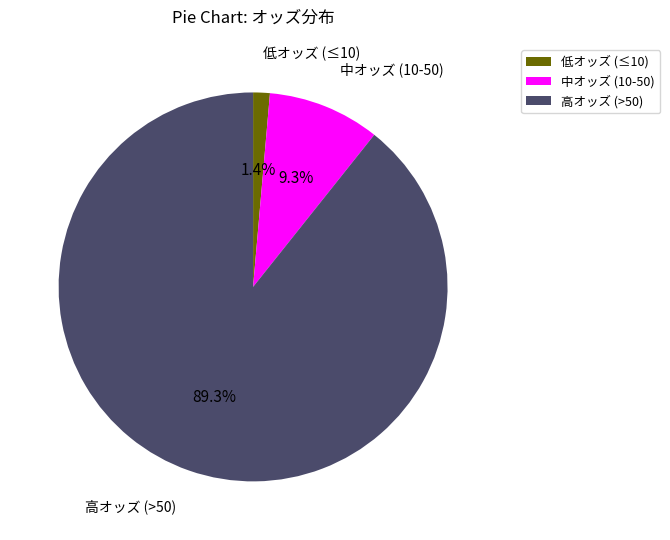

How much of the chart is everything except 高オッズ (>50)?

10.7%